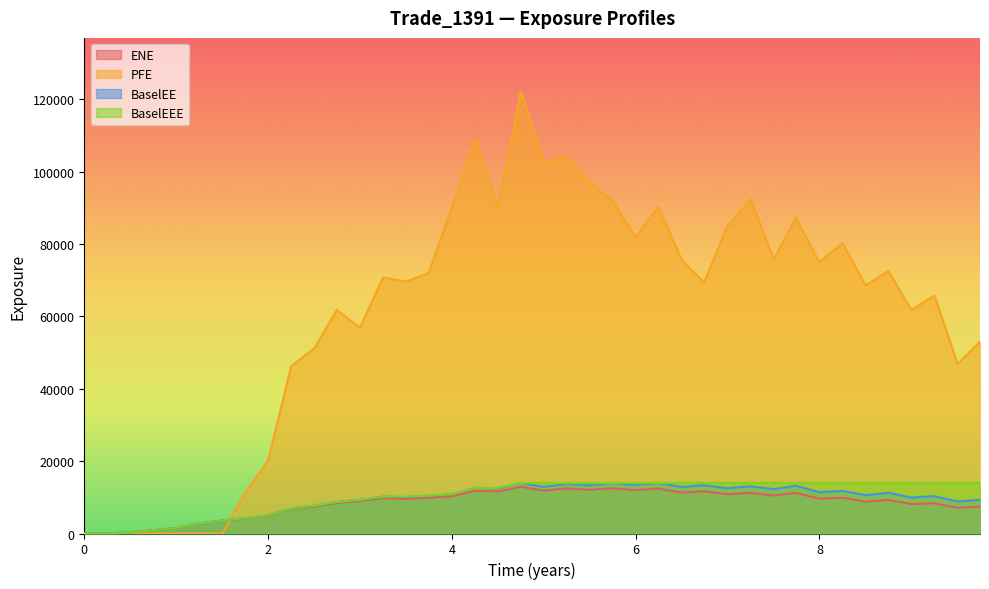

How many values in BaselEEE are above zero?

38